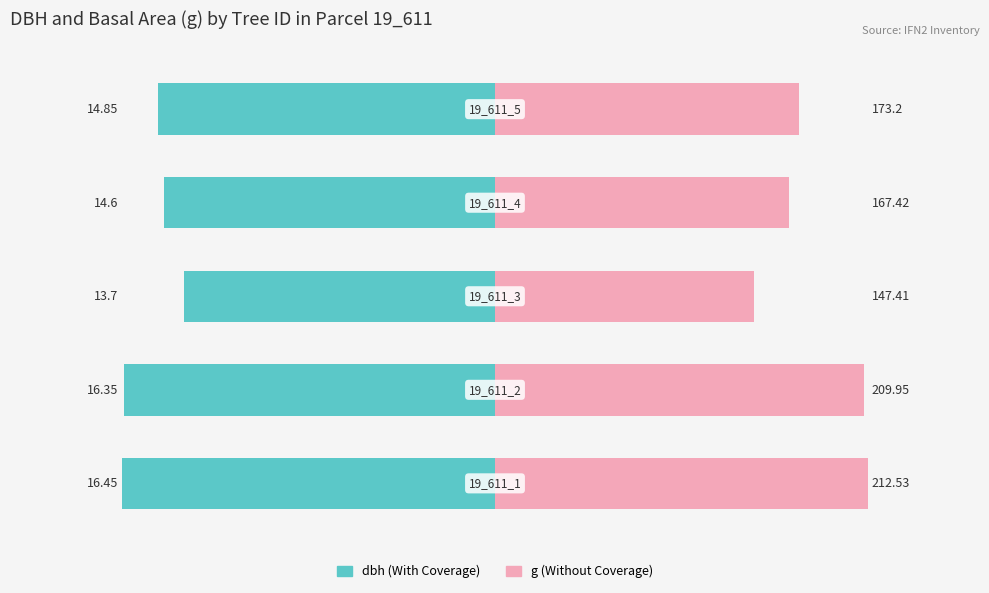

Rank the series at 1 from lowest to highest value.

dbh, g